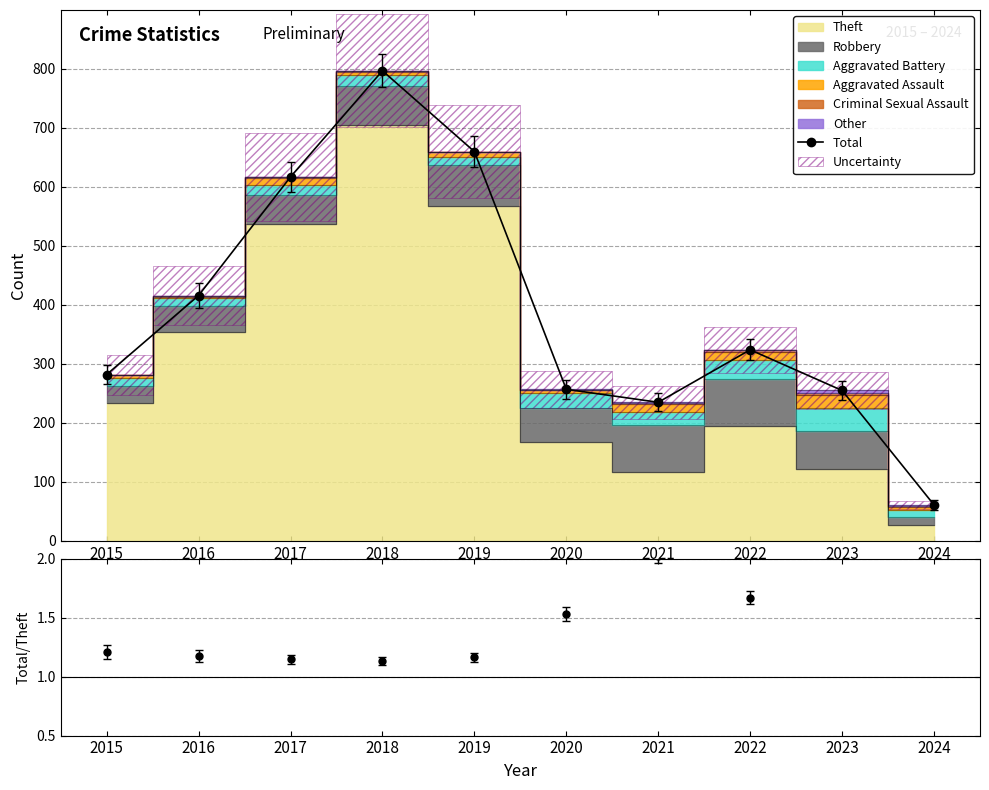

What is the average value?

390